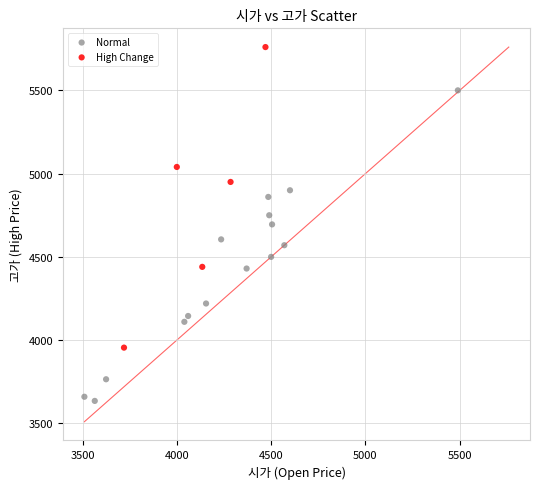

What are all the series names shown in the legend?

Normal, High Change